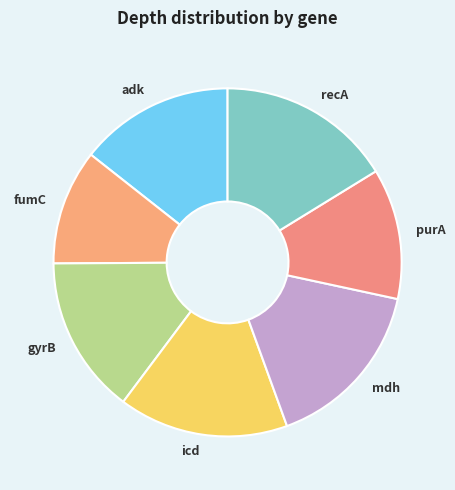

Which category has the smallest portion of the pie?

fumC